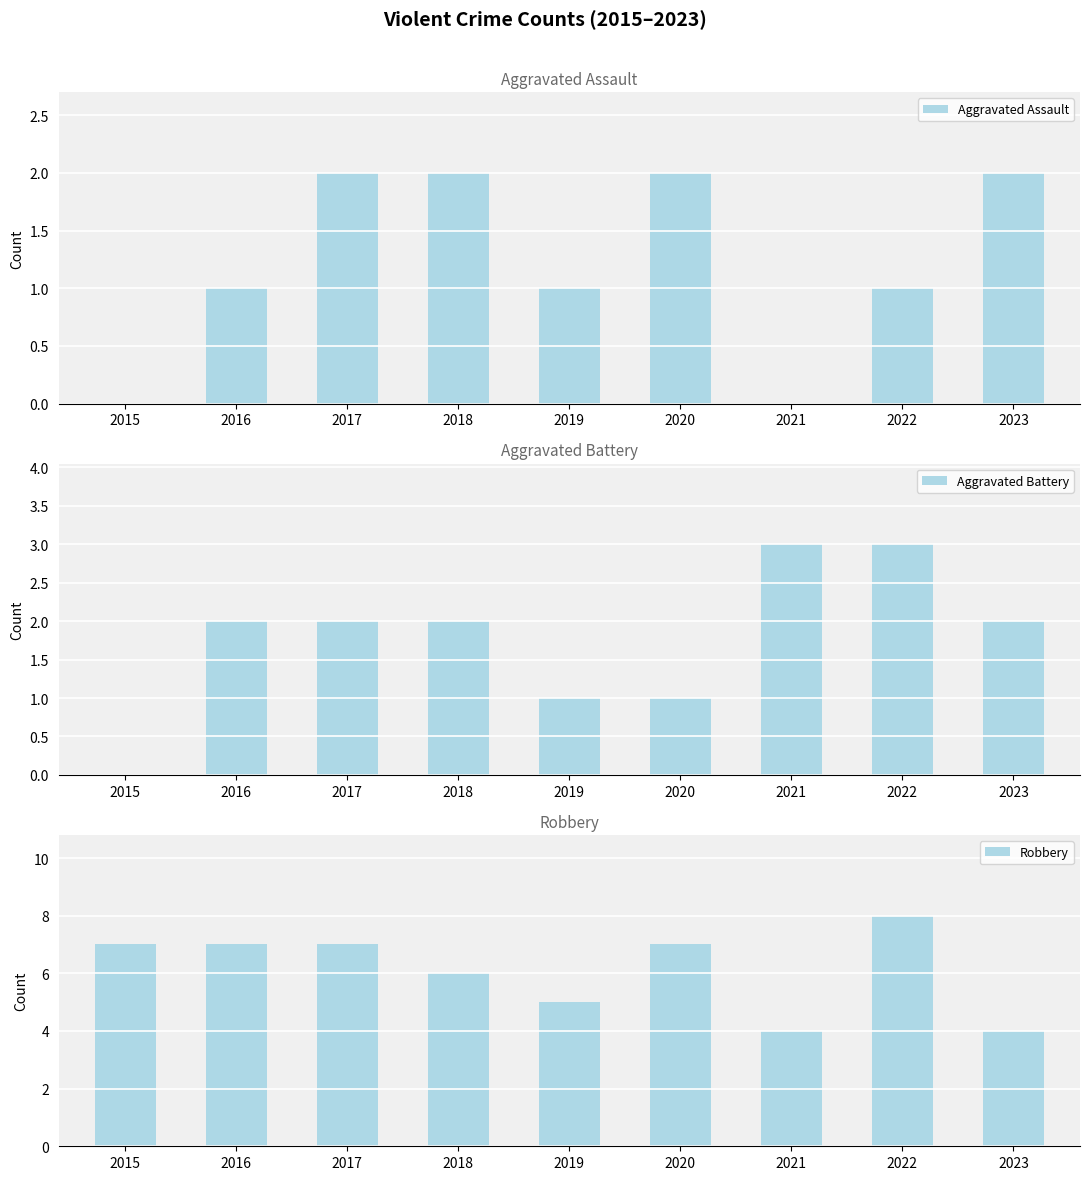

Which series has the largest range (max minus min)?

Robbery